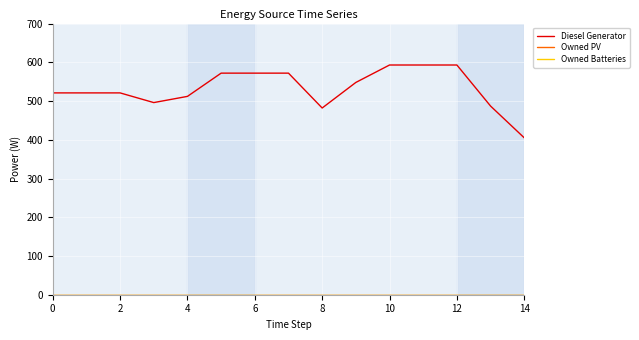

Does the chart display data point markers on the line(s)?

No